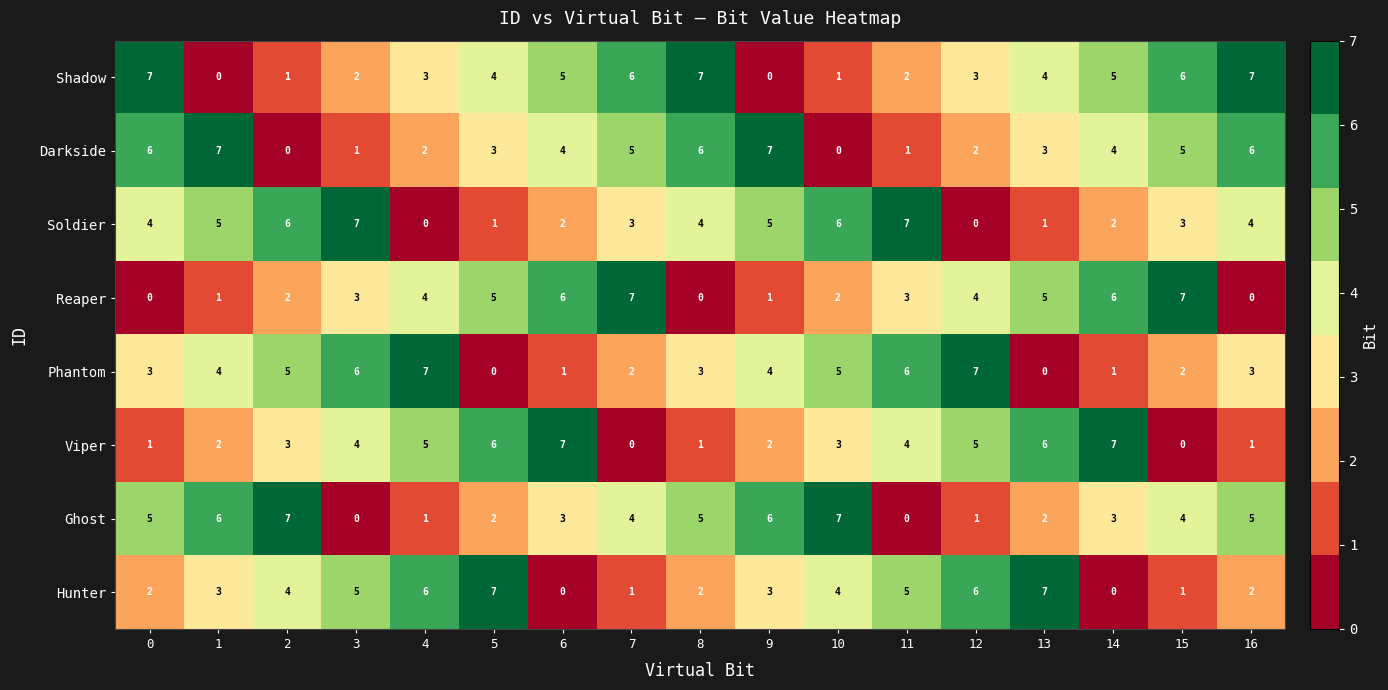

Rank the series at 16 from lowest to highest value.

Reaper, Viper, Hunter, Phantom, Soldier, Ghost, Darkside, Shadow